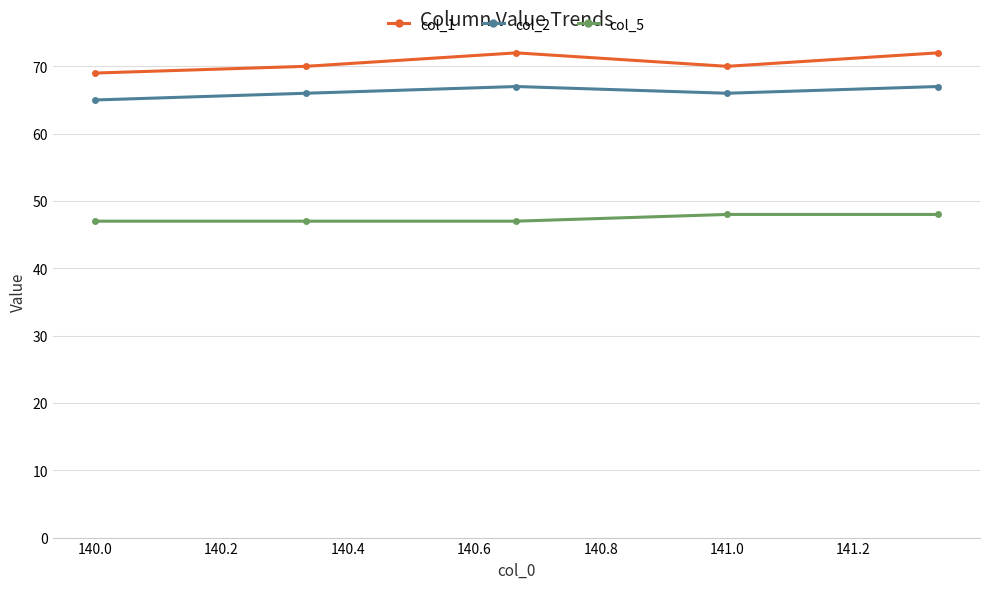

List the series in order of their overall mean, highest first.

col_1, col_2, col_5